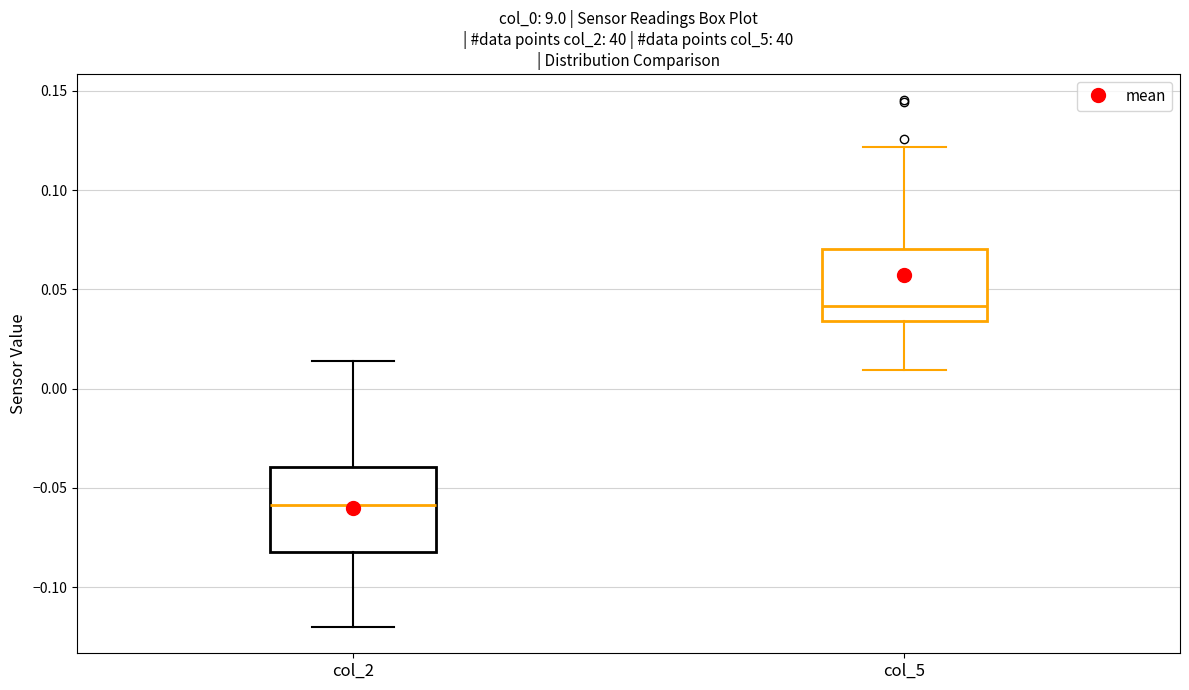

Reading left to right, transcribe this box plot: for each box, give where its median line is, the range the box spans, and where its two whiskers end, as read against the y-axis. The values are not printed on the chart, so give them approximately, as read against the axis.

col_2: median -0.060, box -0.080 to -0.040, whiskers -0.120 to 0.015
col_5: median 0.040, box 0.035 to 0.070, whiskers 0.010 to 0.120